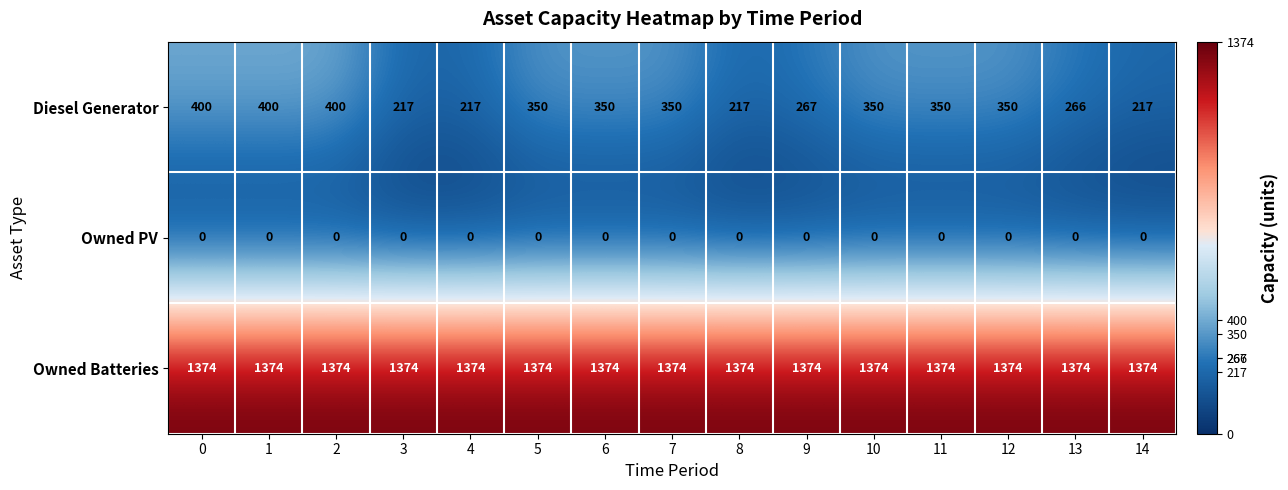

Rank the series at 10 from lowest to highest value.

Owned PV, Diesel Generator, Owned Batteries